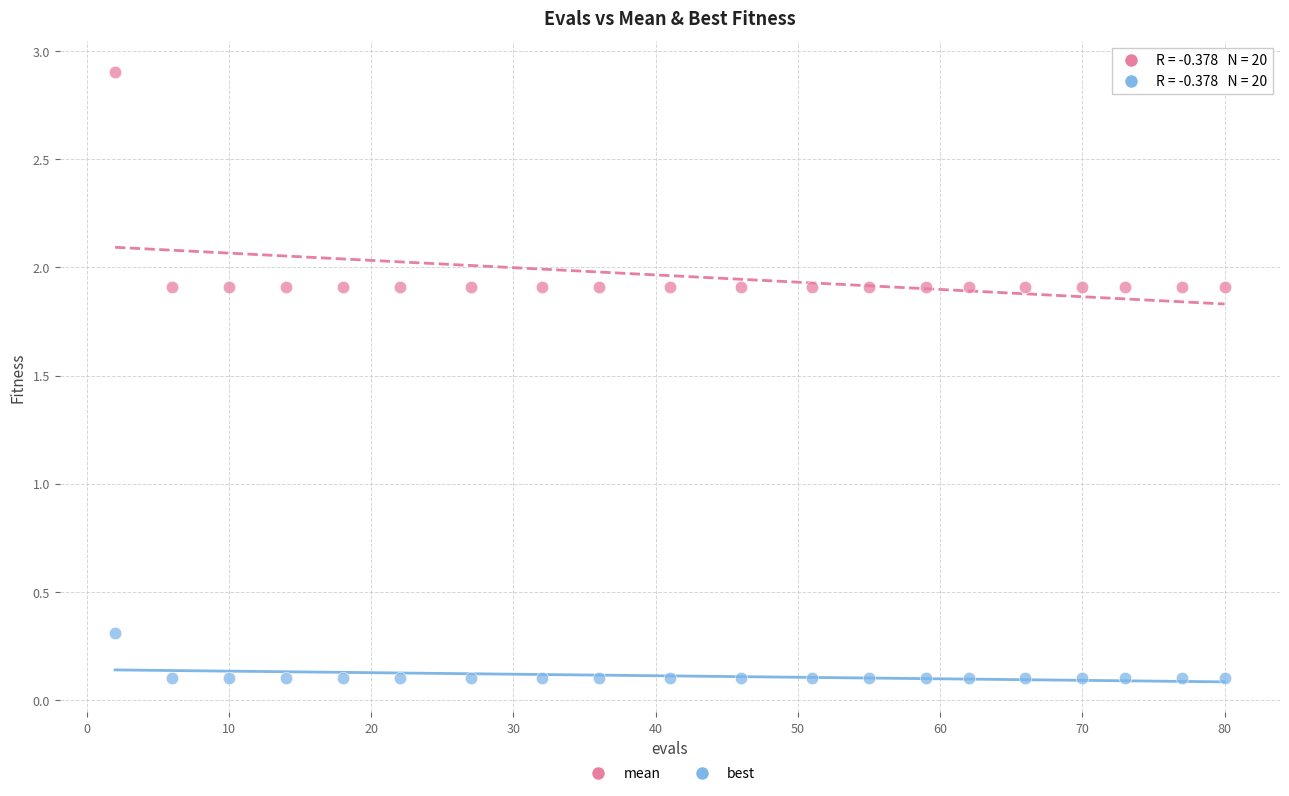

Across all data points, what is the range of X values (max minus min)?

78.0